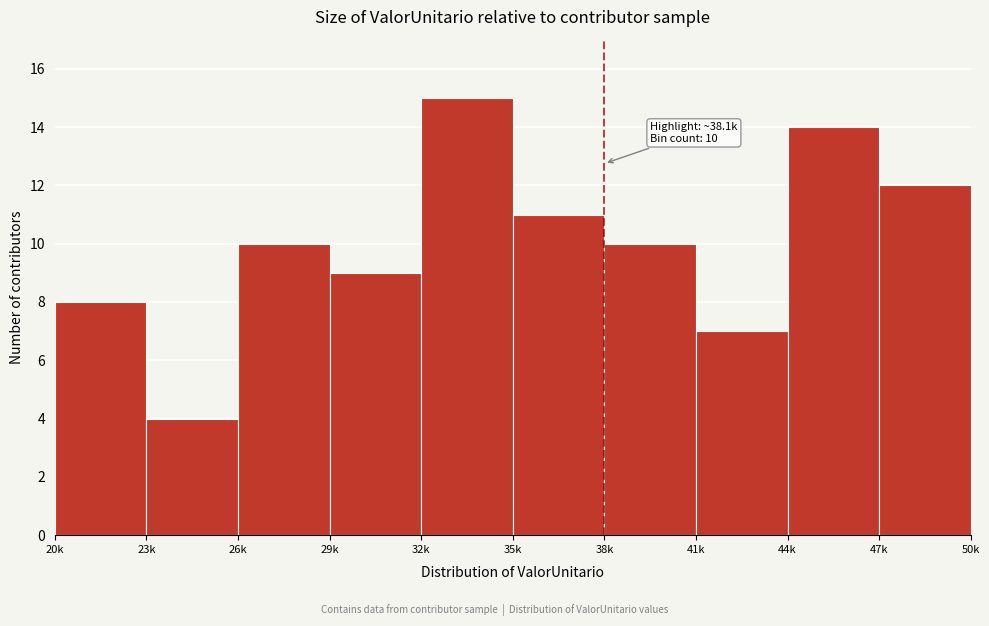

Reading left to right, transcribe all the data shown in this chart.

20k=8	23k=4	26k=10	29k=9	32k=15	35k=11	38k=10	41k=7	44k=14	47k=12